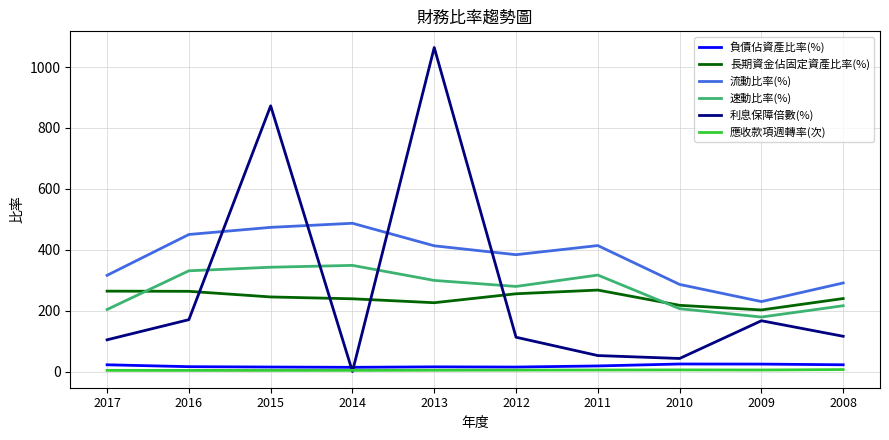

What is the average value of the 負債佔資產比率(%) series?

18.6